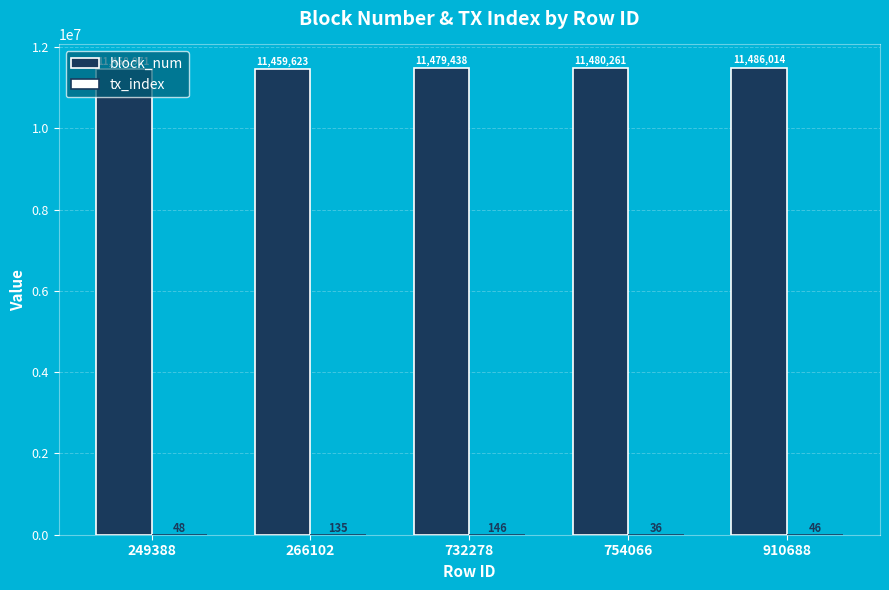

What is the maximum value for block_num?

11486014